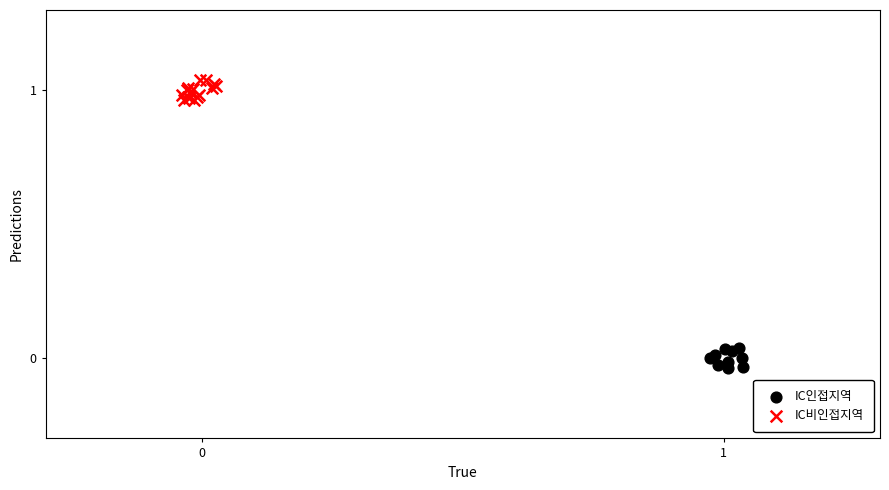

Which series contains the highest Y value?

IC비인접지역